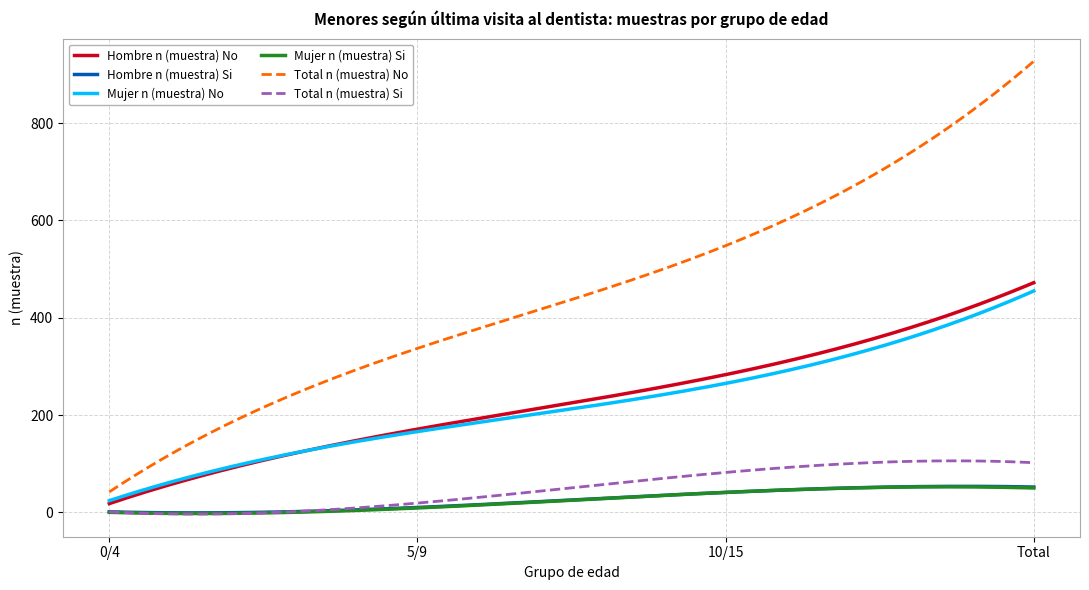

What is the average value of the Total n (muestra) No series?

453.1